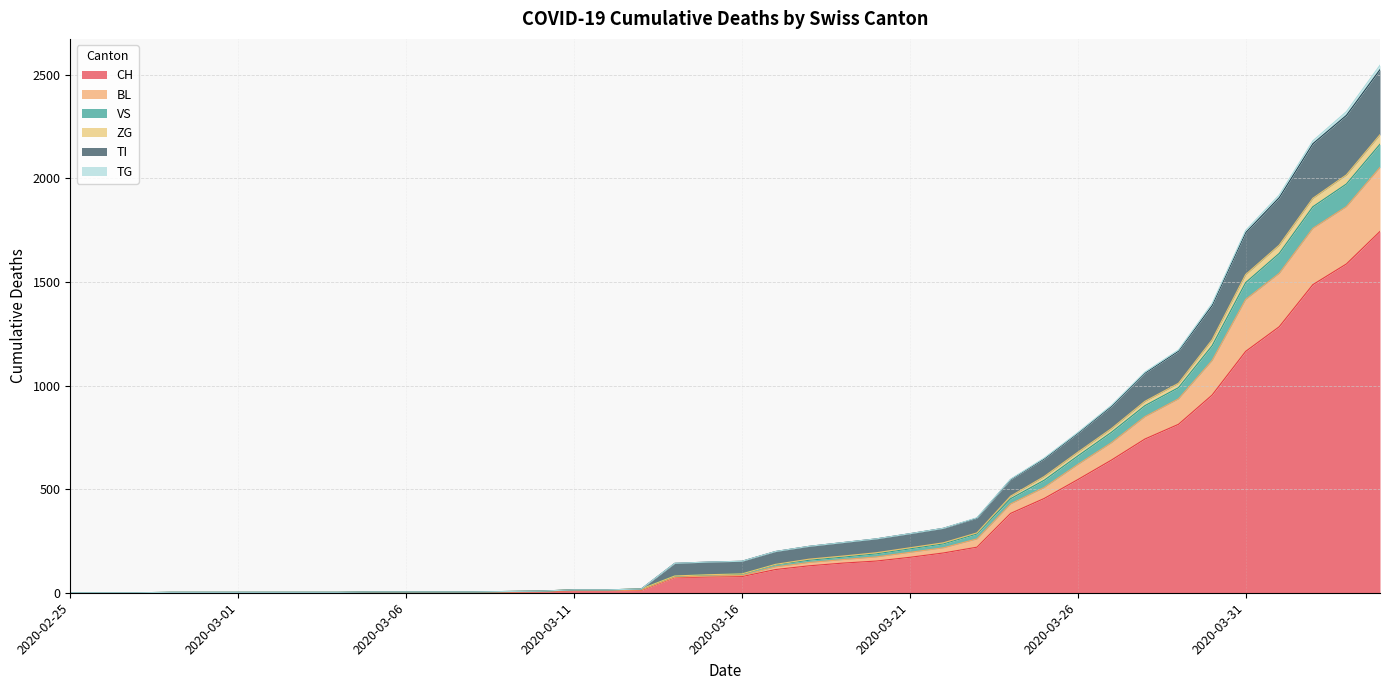

Is the value of ZG at 2020-03-24 greater than the value of CH at 2020-04-02?

No